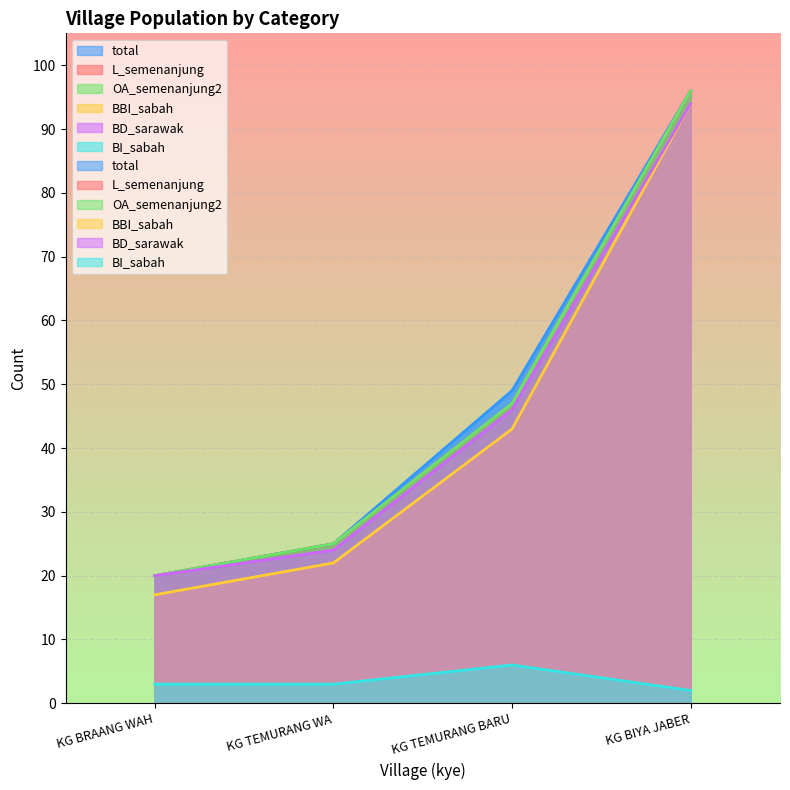

How many data points in BI_sabah are less than 3?

1